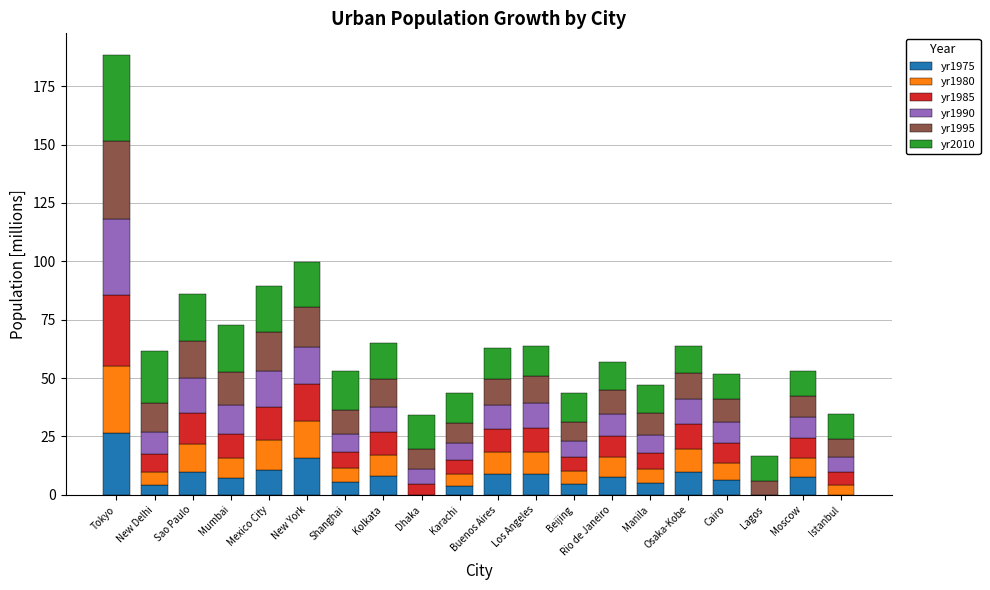

True or false: yr1975 has a value of 7.9 at Kolkata.

True